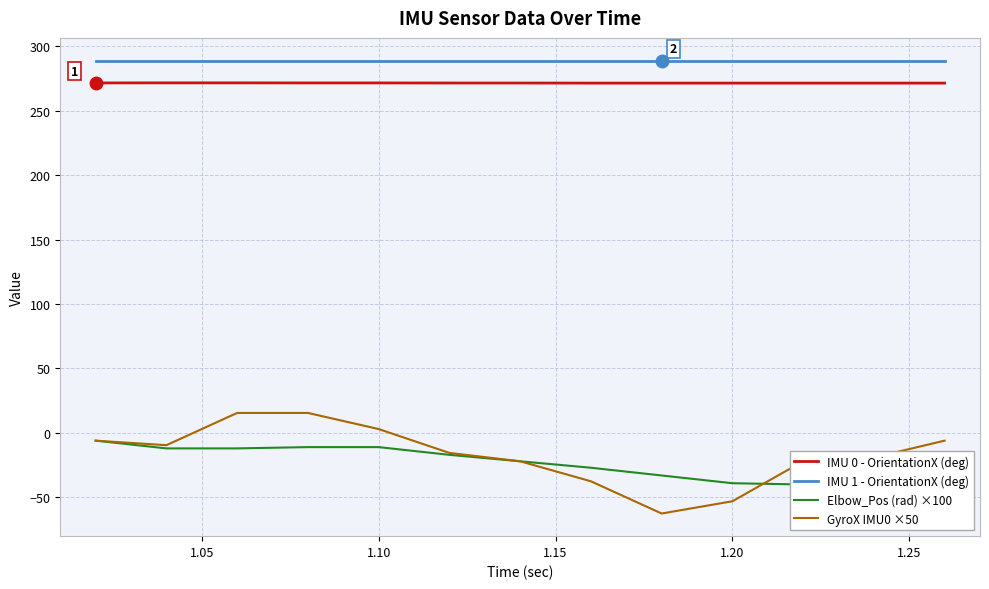

True or false: IMU 0 - OrientationX (deg) and Elbow_Pos (rad) ×100 intersect in this chart.

False